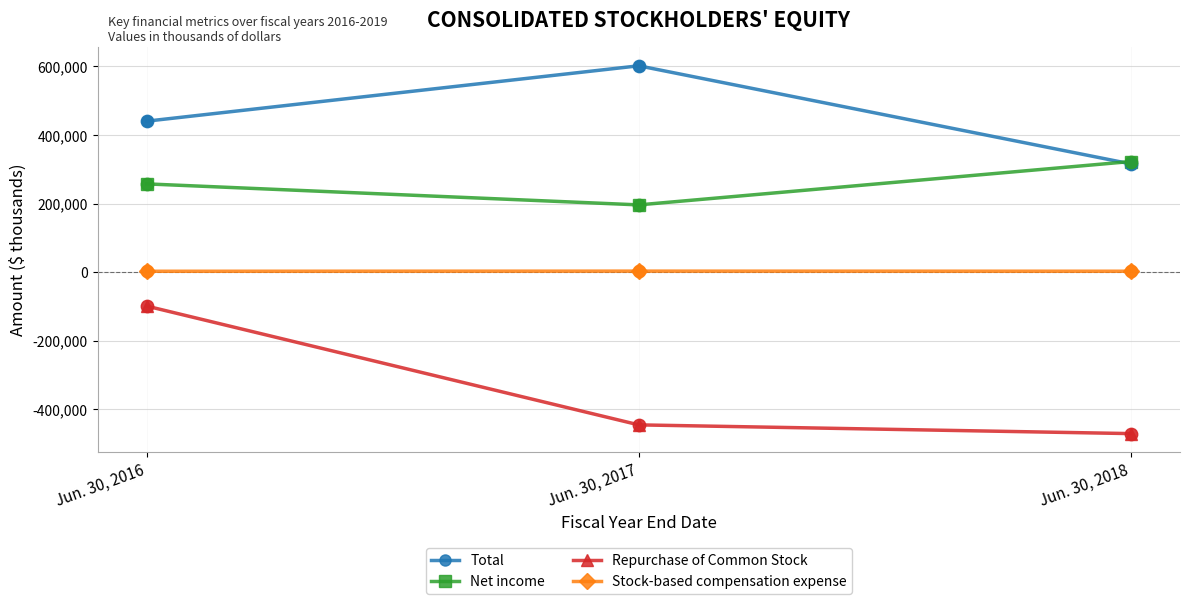

Between Jun. 30, 2016 and Jun. 30, 2017, which series saw the biggest shift?

Repurchase of Common Stock